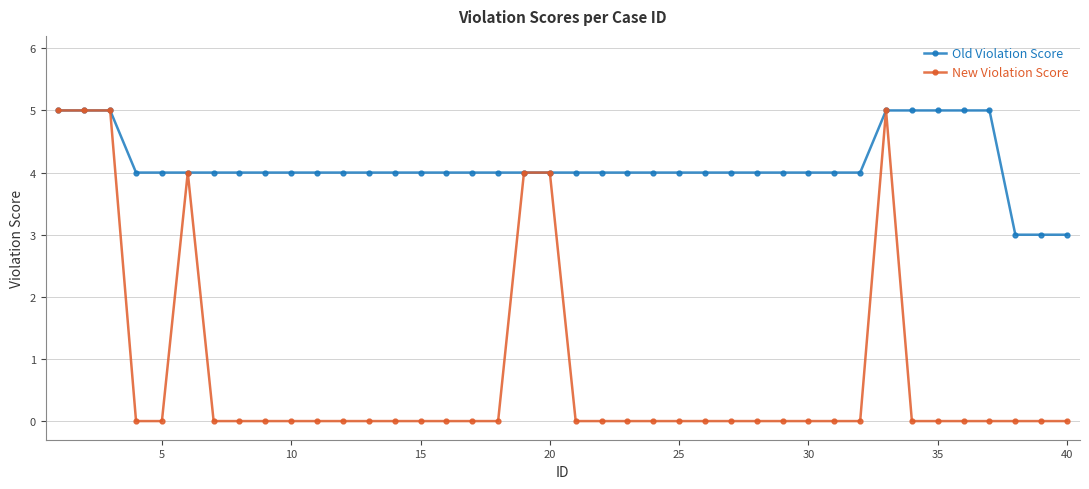

Is this an area chart (filled region under the line)?

No